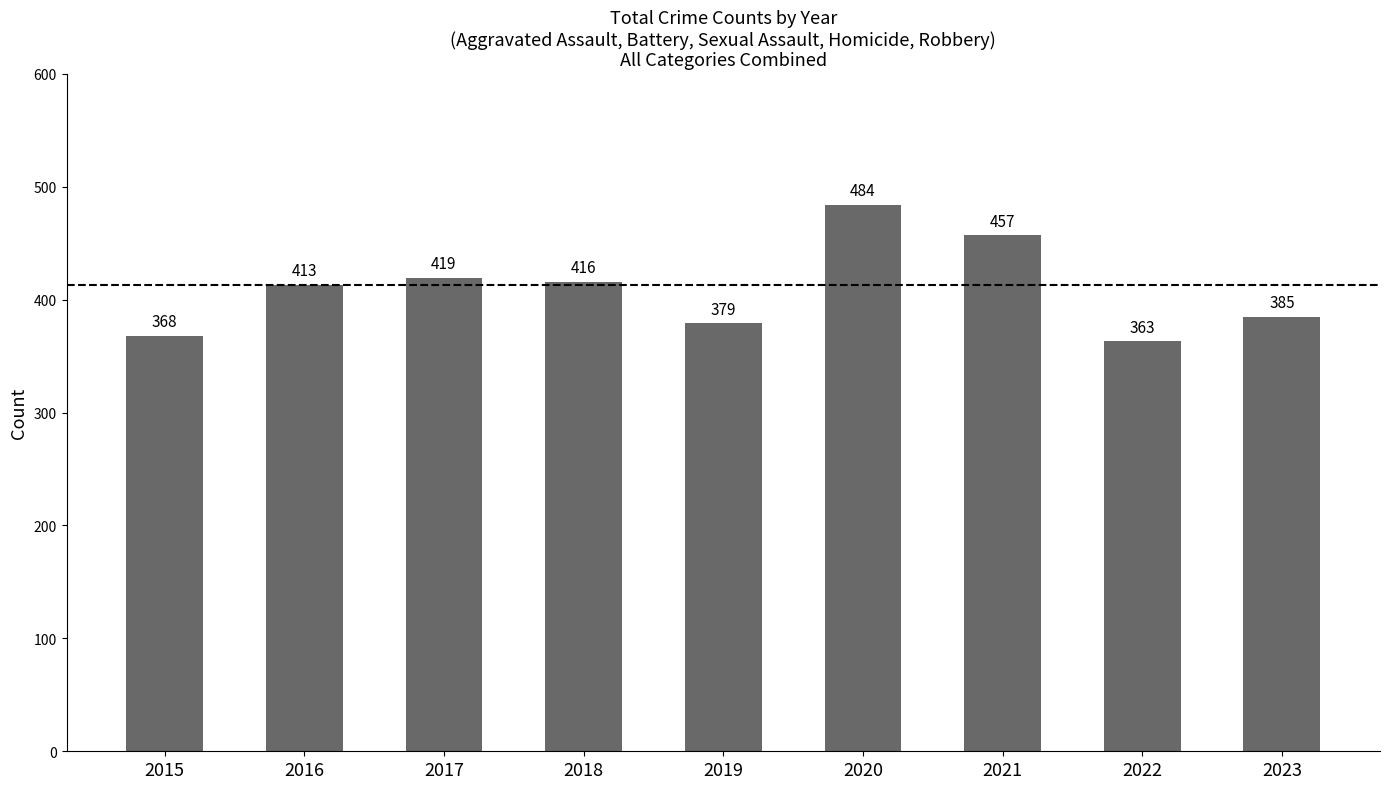

True or false: the data shows 253 at 2020.

False